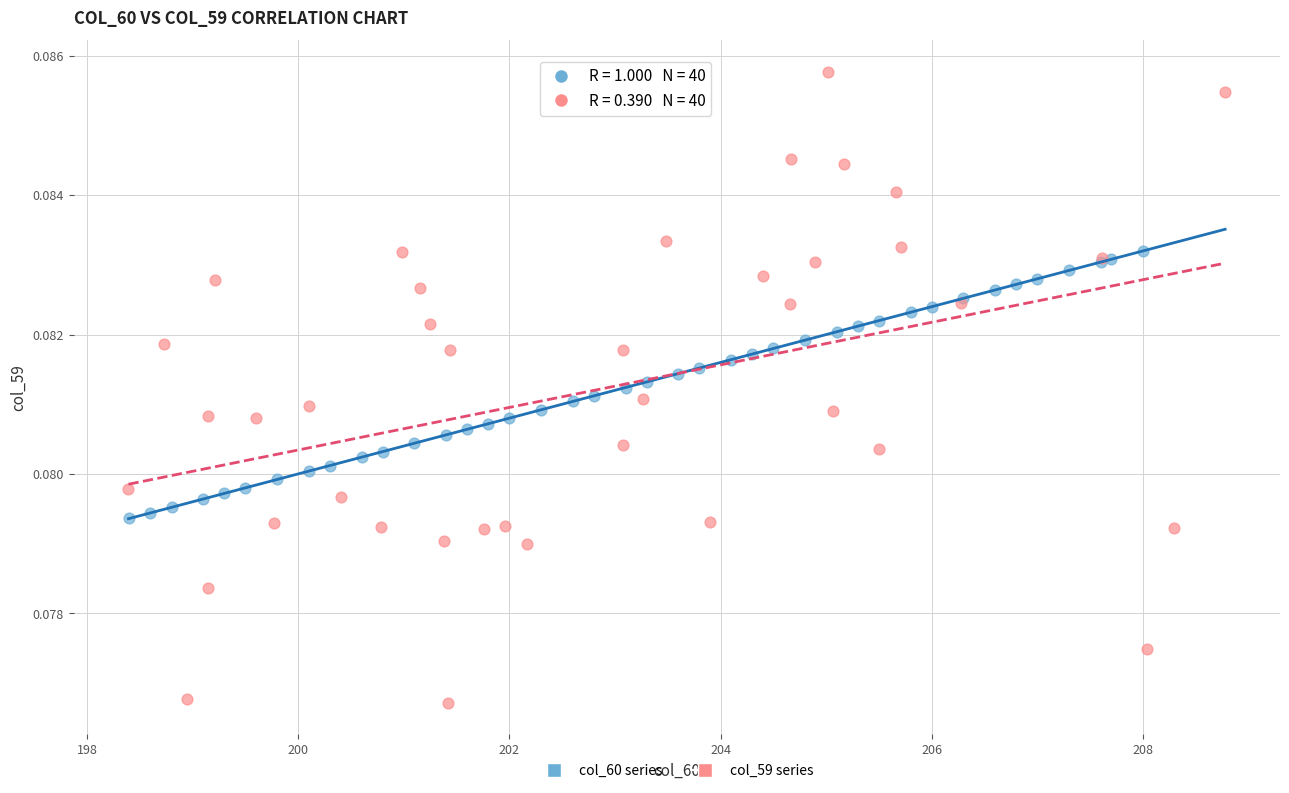

Which series reaches the minimum Y coordinate?

col_59 series